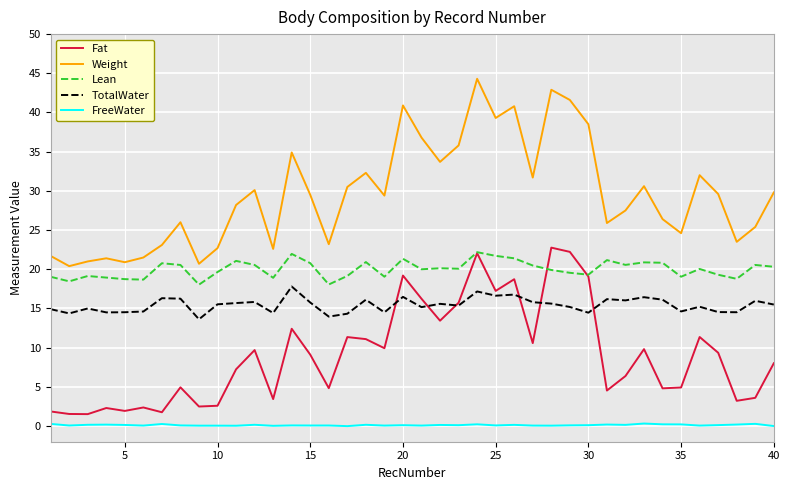

True or false: Weight has more than 2 interior local peaks.

True